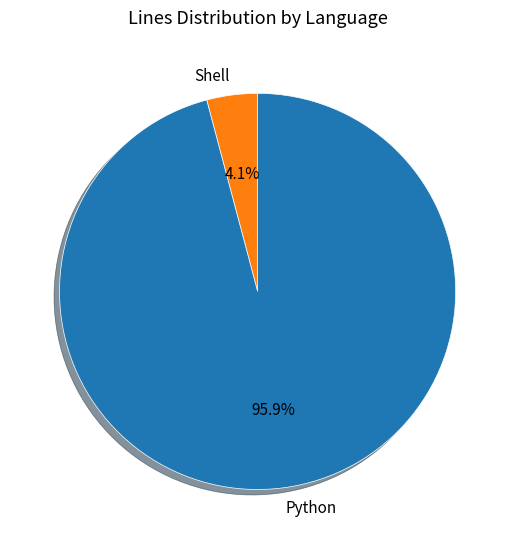

How many slices are in this pie chart?

2